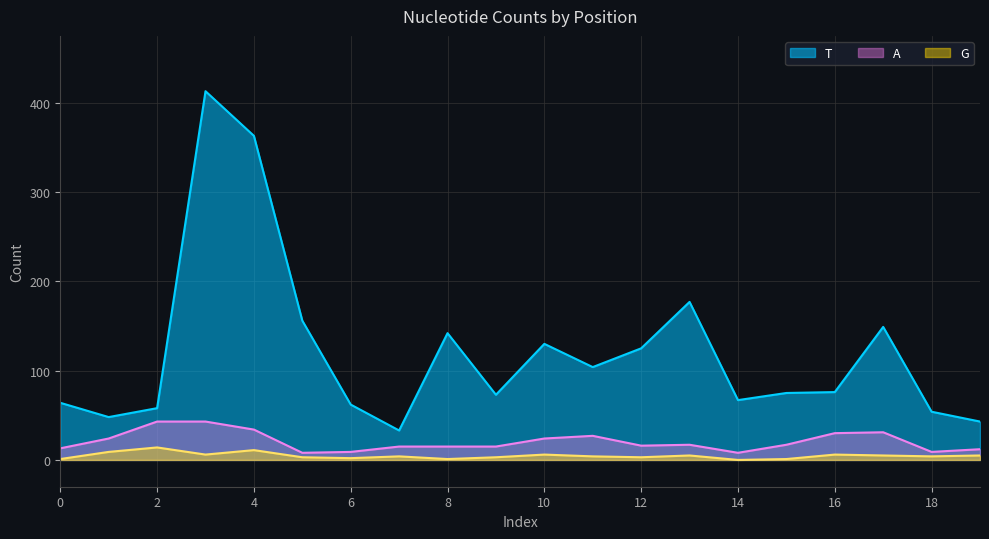

Reading right to left, list all the values displayed in this chart.

T: 43	54	149	76	75	67	177	125	104	130	73	142	33	62	156	363	413	58	48	64
A: 12	9	31	30	17	8	17	16	27	24	15	15	15	9	8	34	43	43	24	13
G: 5	4	5	6	1	0	5	3	4	6	3	1	4	2	3	11	6	14	9	1